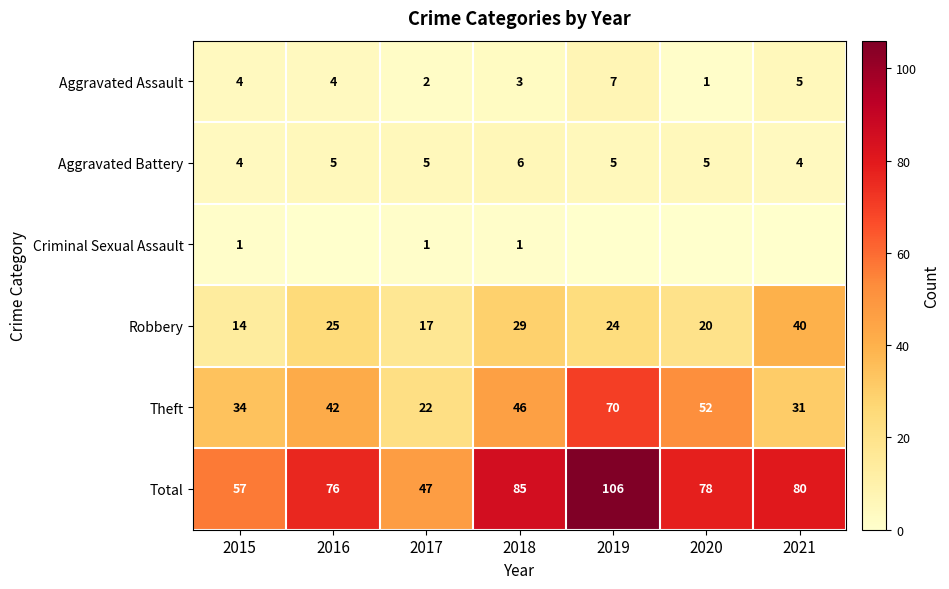

True or false: Total has a value of 96 at 2015.

False